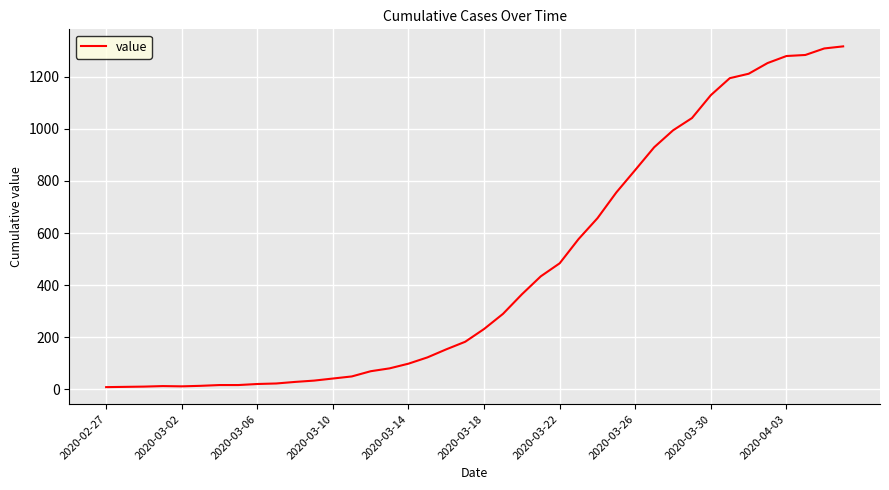

What is the difference between the maximum and minimum values?

1307